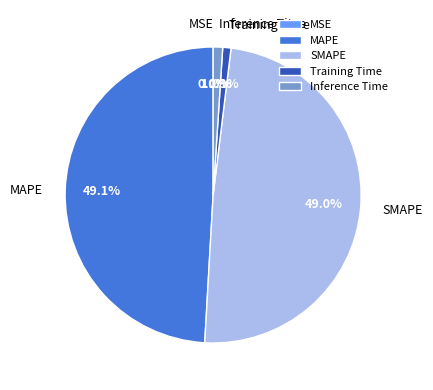

Does any single category account for the majority?

No